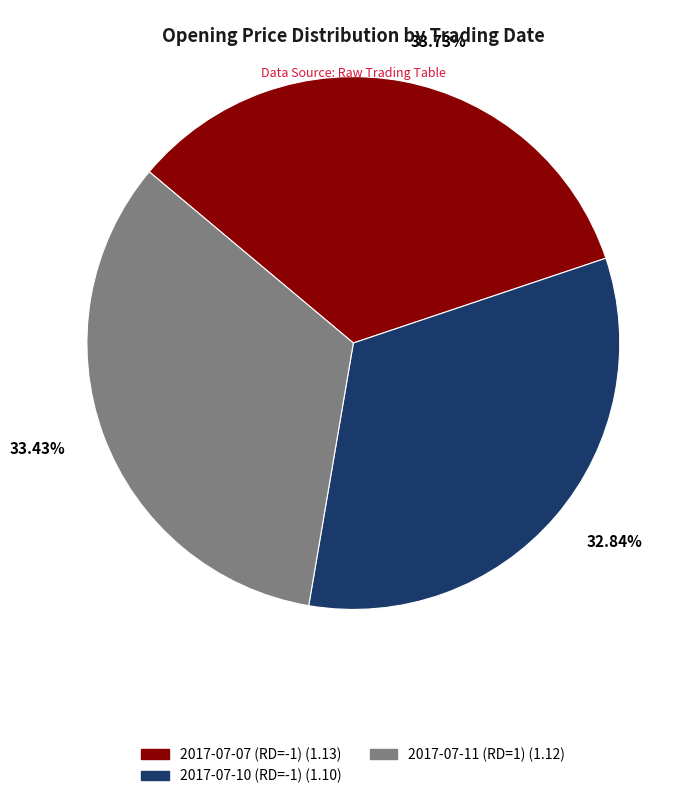

True or false: 2017-07-10 (RD=-1) accounts for 33% of the total.

True